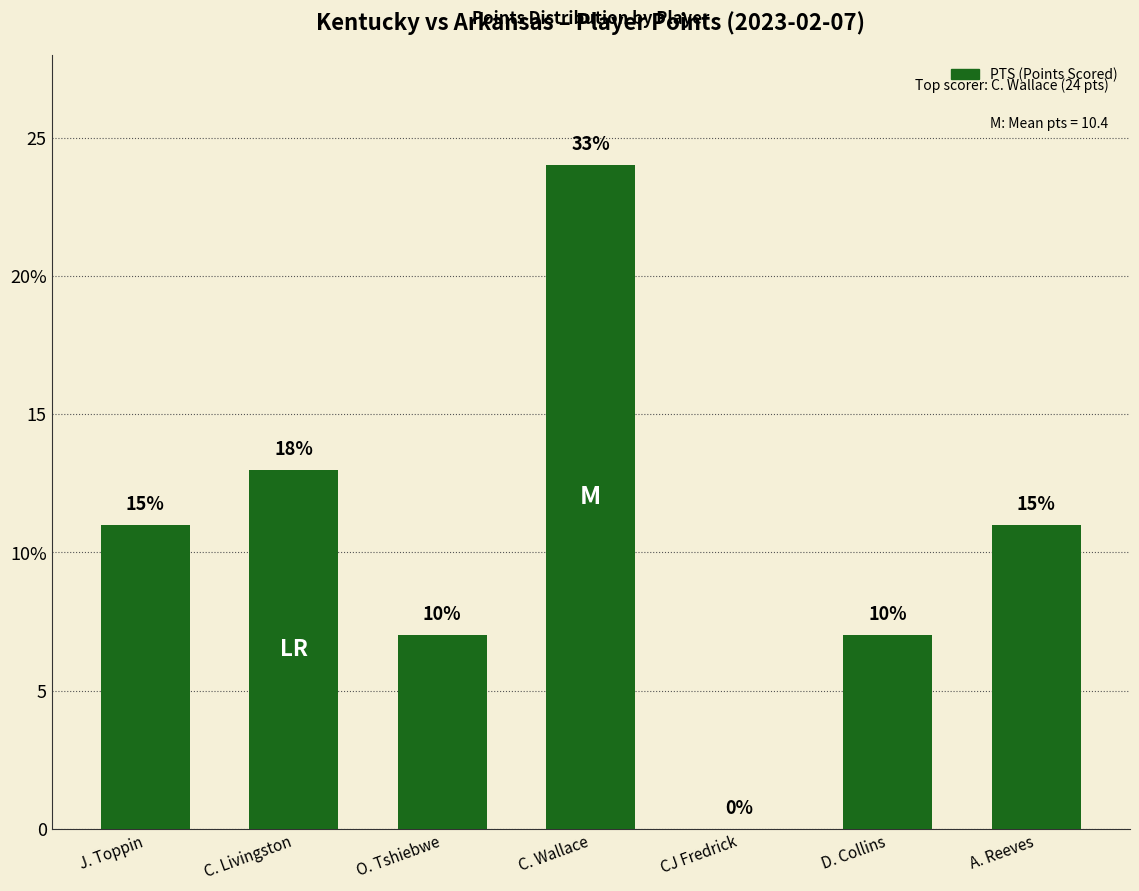

How many values are above zero?

6